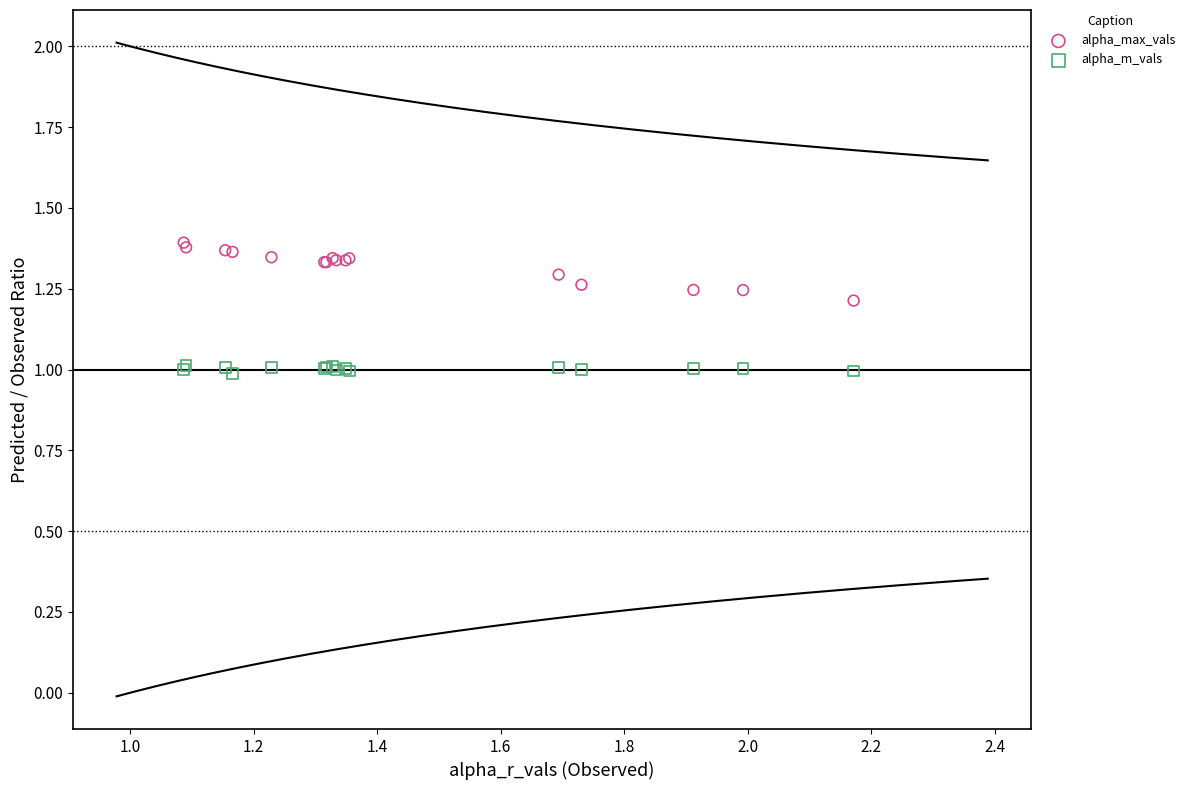

Which series reaches the minimum Y coordinate?

alpha_m_vals